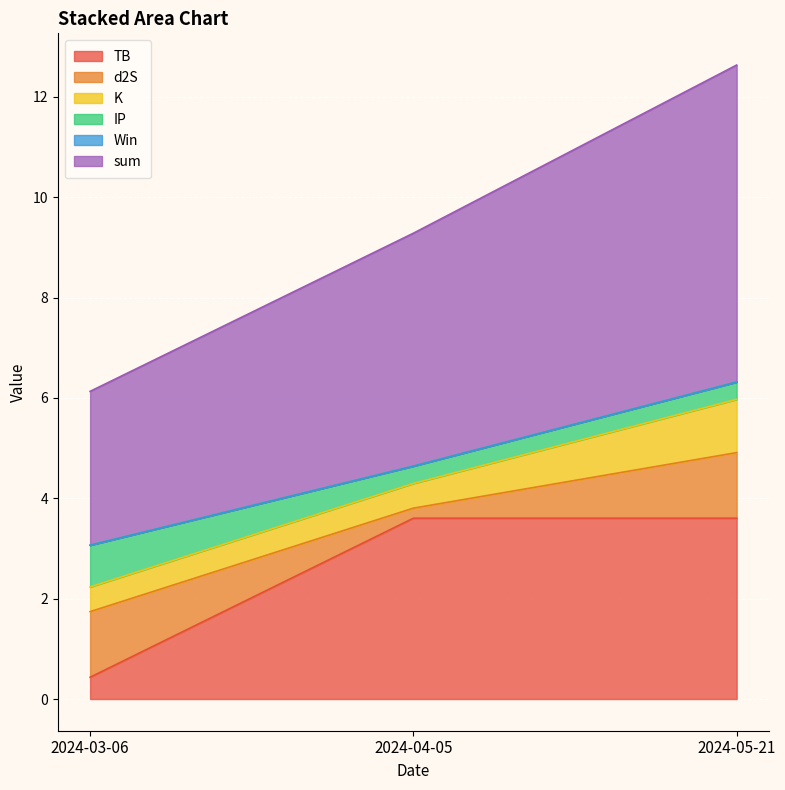

True or false: IP has a value of 0.6 at 2024-05-21.

False